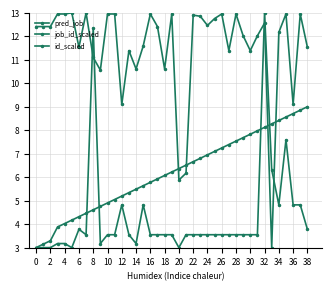

How many series are shown in this chart?

3